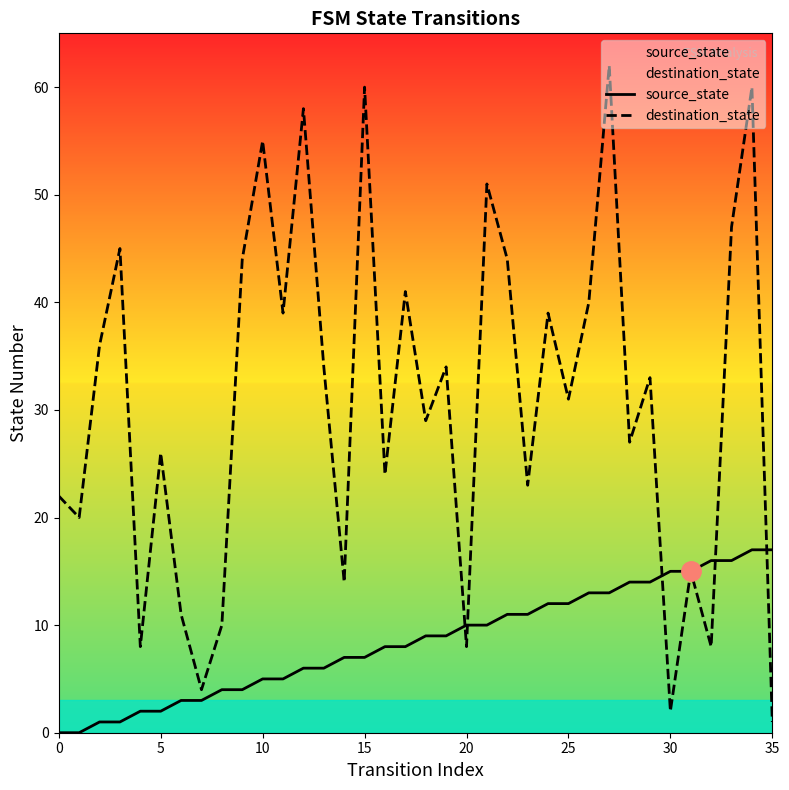

How many distinct data groups are displayed?

2